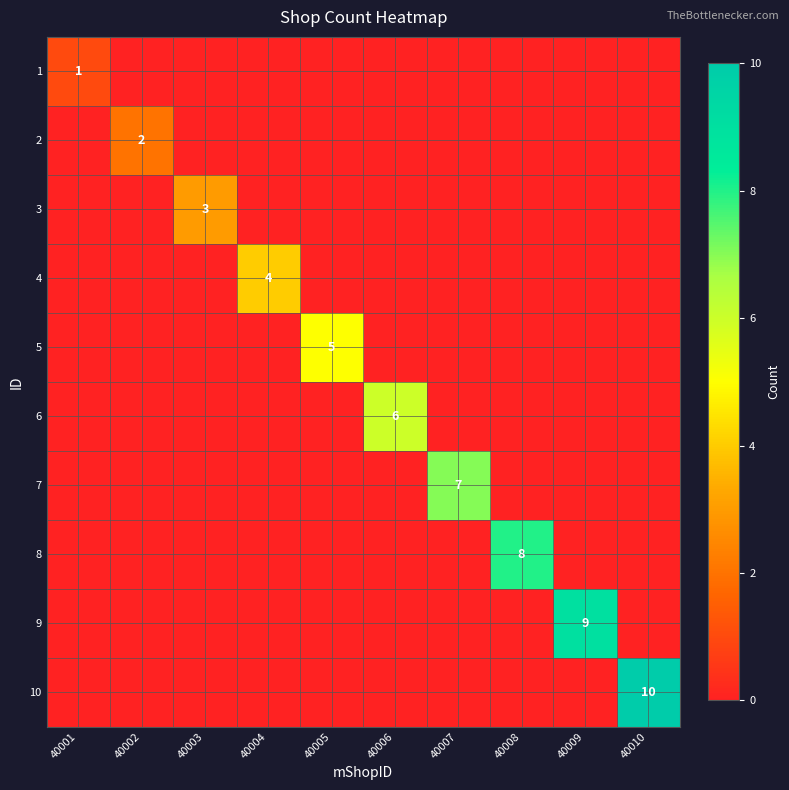

True or false: 8 has a value of 8 at 40008.

True